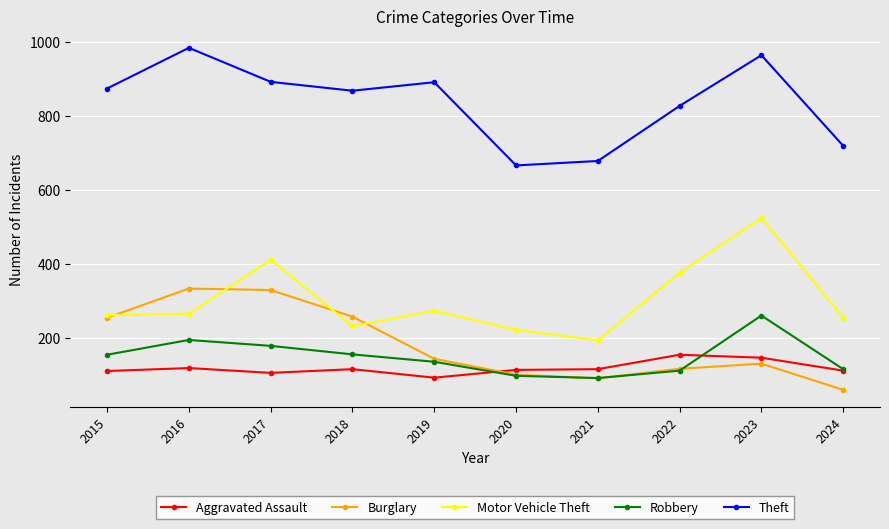

The Burglary series shows 254 at 2015. True or false?

True